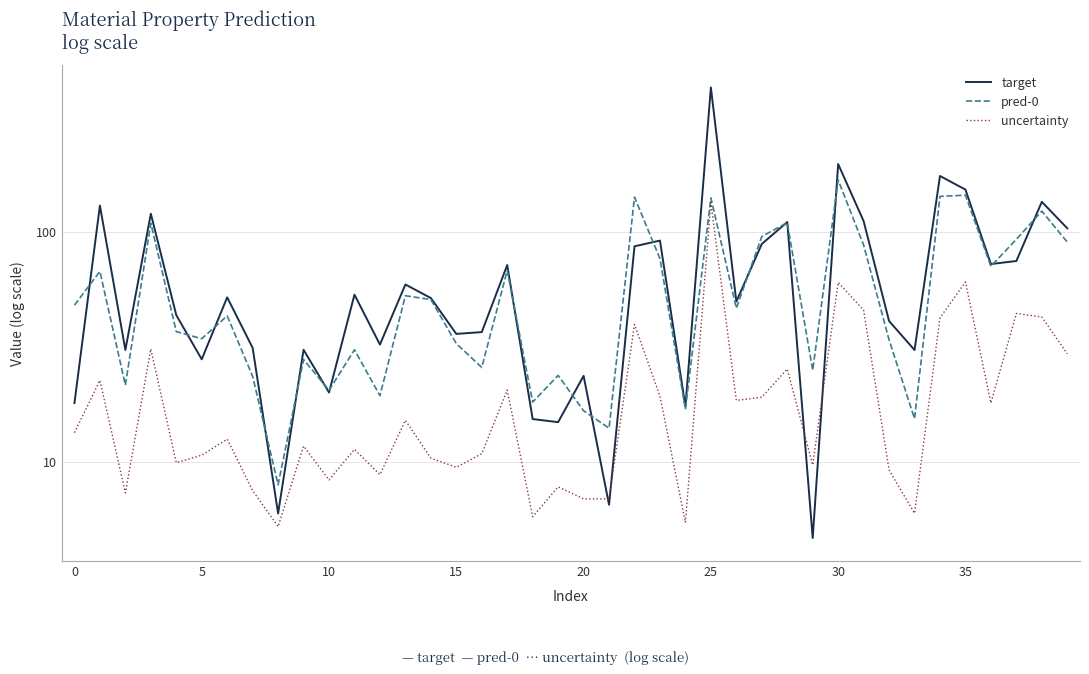

What is the sum of the target values at 19 and 28?

125.2